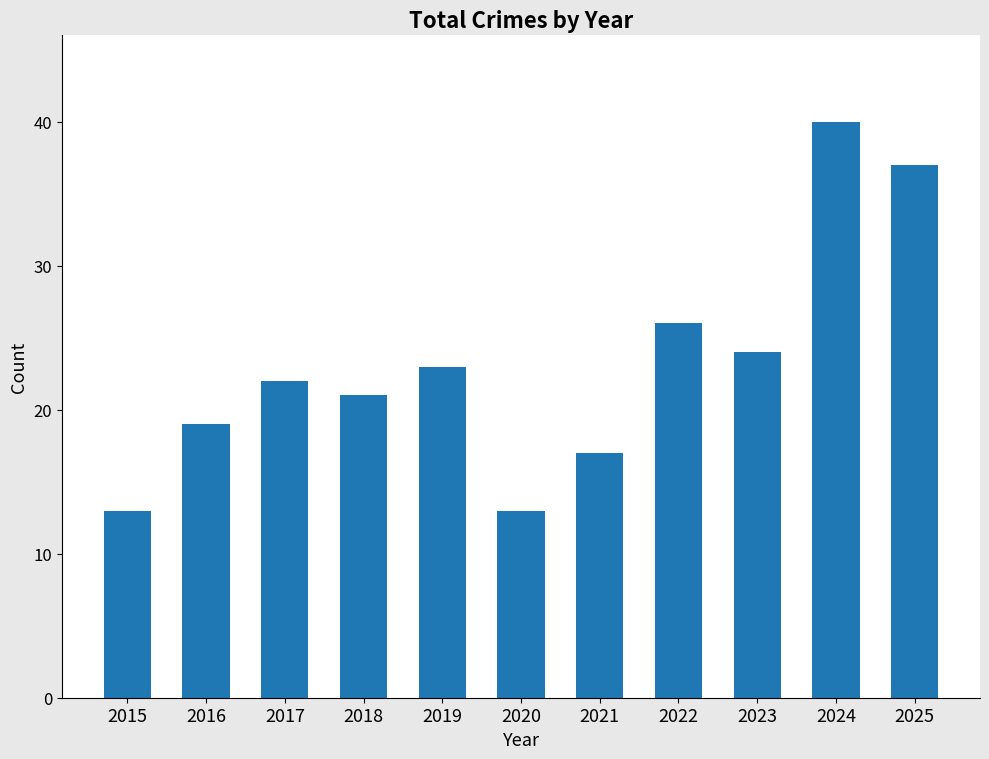

What is the maximum value shown in the chart?

40